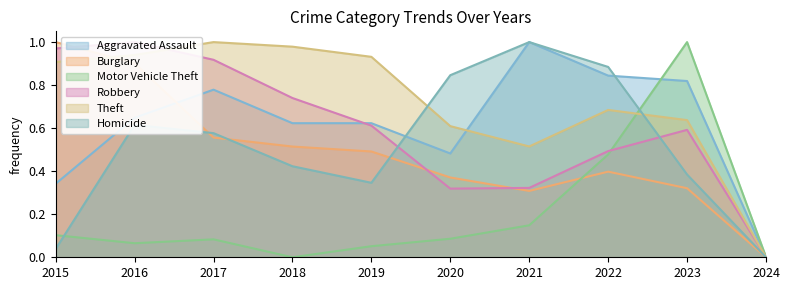

Reading left to right, extract all data points from this chart.

Aggravated Assault: 2015=0.3	2016=0.6	2017=0.8	2018=0.6	2019=0.6	2020=0.5	2021=1.0	2022=0.8	2023=0.8	2024=0.0
Burglary: 2015=1.0	2016=0.9	2017=0.6	2018=0.5	2019=0.5	2020=0.4	2021=0.3	2022=0.4	2023=0.3	2024=0.0
Motor Vehicle Theft: 2015=0.1	2016=0.1	2017=0.1	2018=0.0	2019=0.1	2020=0.1	2021=0.1	2022=0.5	2023=1.0	2024=0.0
Robbery: 2015=1.0	2016=1.0	2017=0.9	2018=0.7	2019=0.6	2020=0.3	2021=0.3	2022=0.5	2023=0.6	2024=0.0
Theft: 2015=0.9	2016=0.9	2017=1.0	2018=1.0	2019=0.9	2020=0.6	2021=0.5	2022=0.7	2023=0.6	2024=0.0
Homicide: 2015=0.0	2016=0.6	2017=0.6	2018=0.4	2019=0.3	2020=0.8	2021=1.0	2022=0.9	2023=0.4	2024=0.0